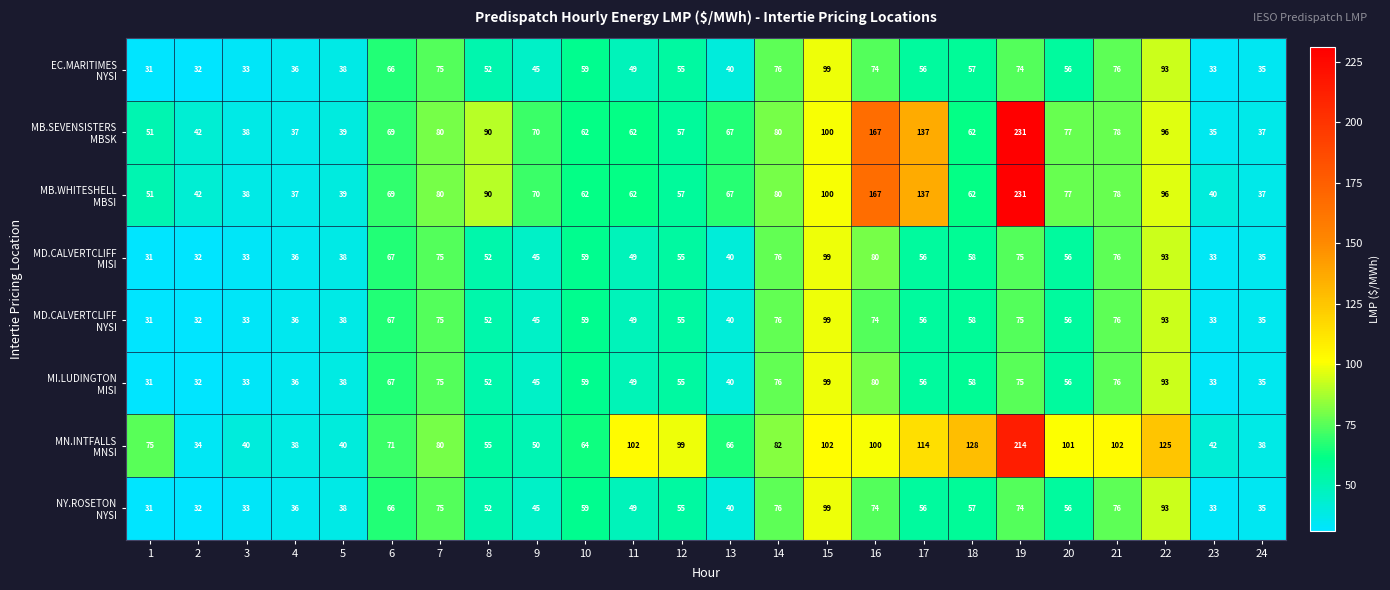

What is the difference between the highest and lowest values at 8?

38